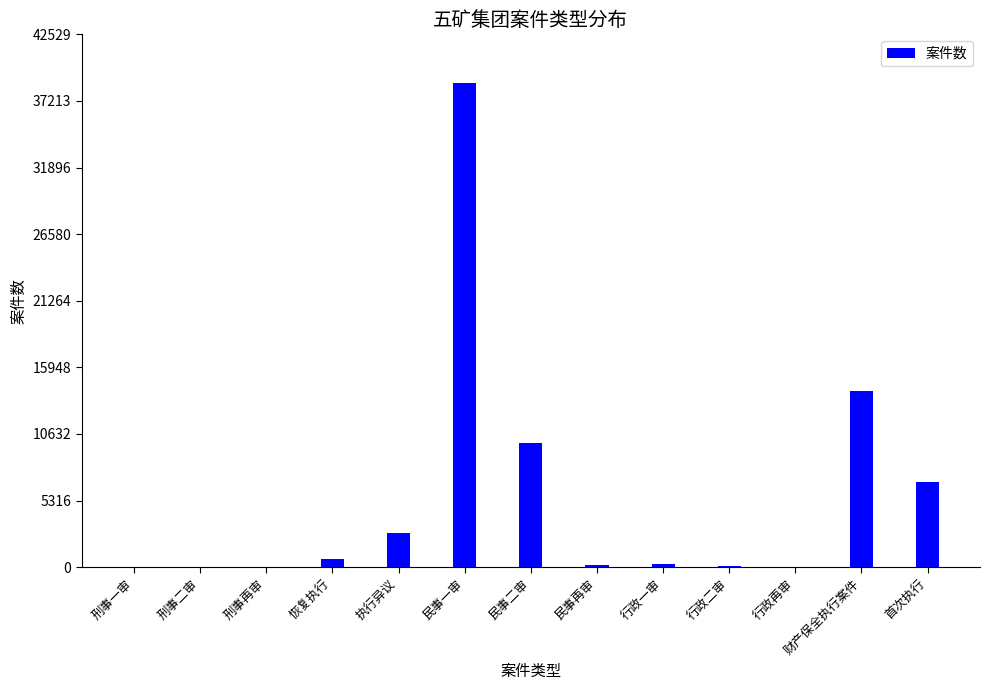

Are the bars horizontal?

No